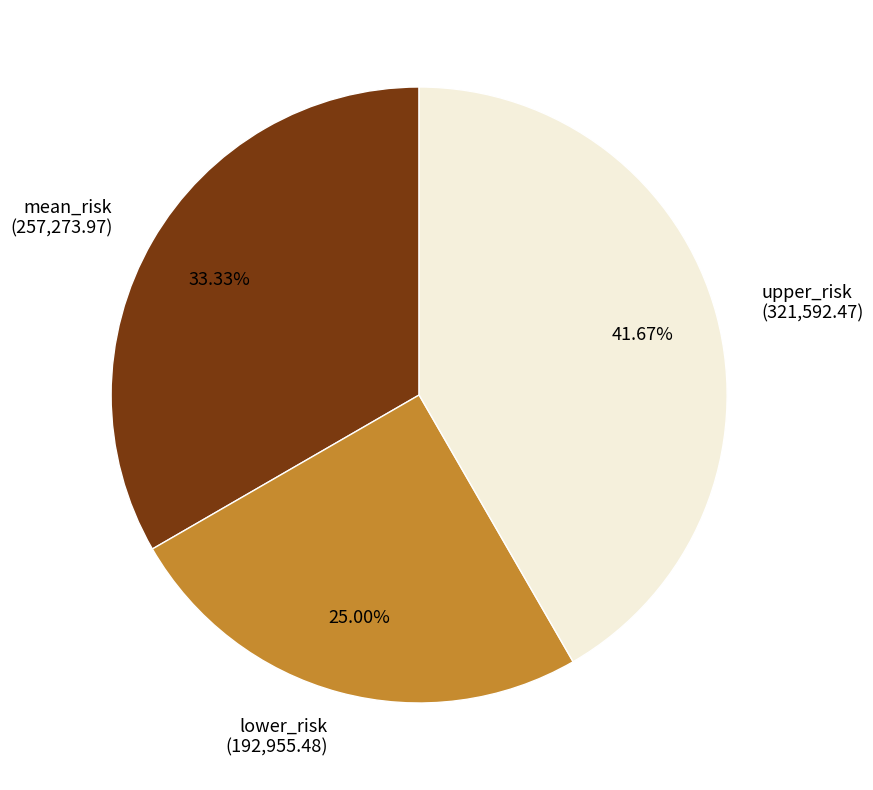

What is the ratio of the value at mean_risk to the value at upper_risk?

0.8